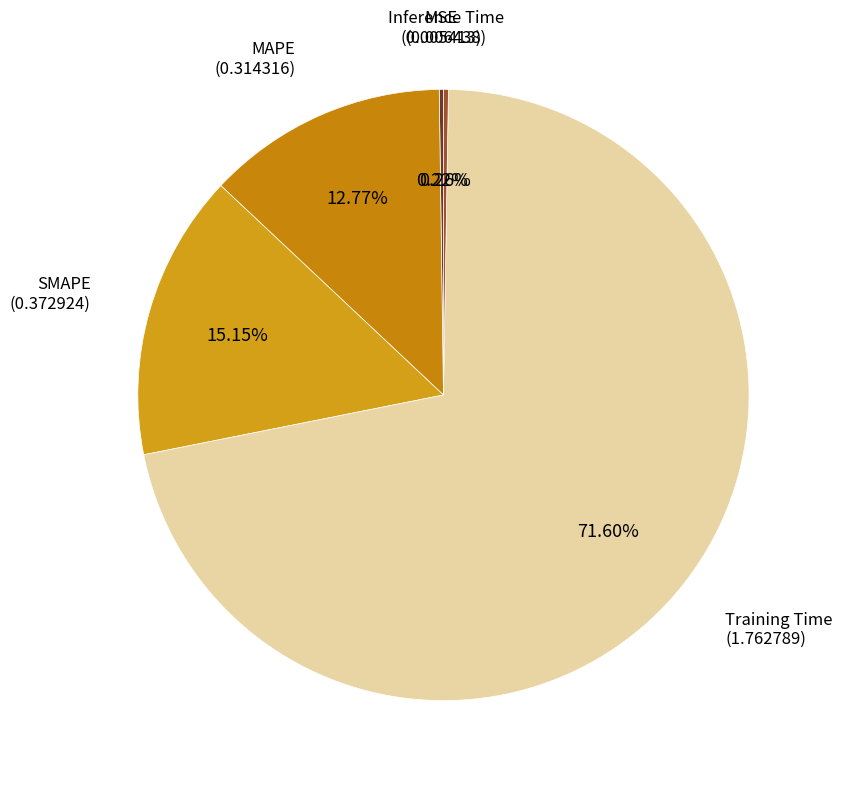

Is Training Time the majority of the pie?

Yes